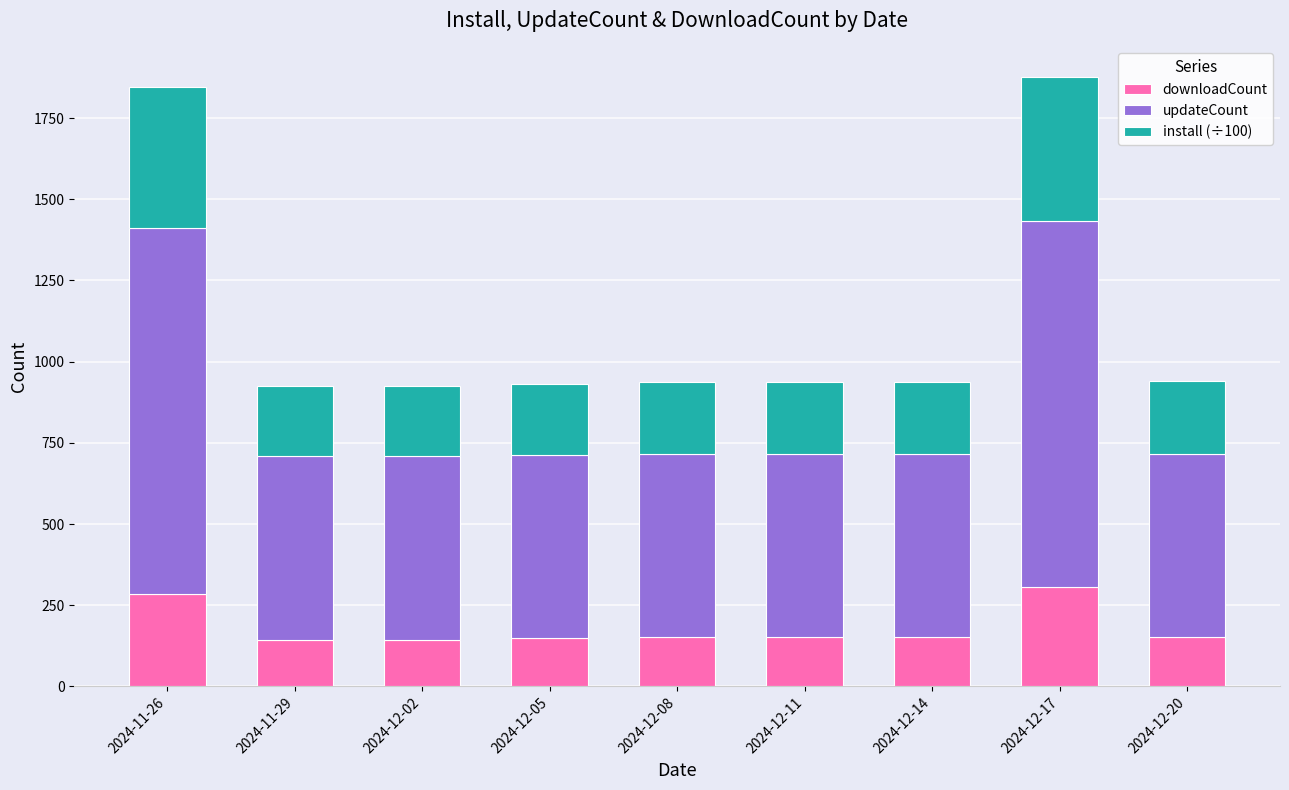

What is the difference between the second highest and minimum values in the downloadCount series?

140